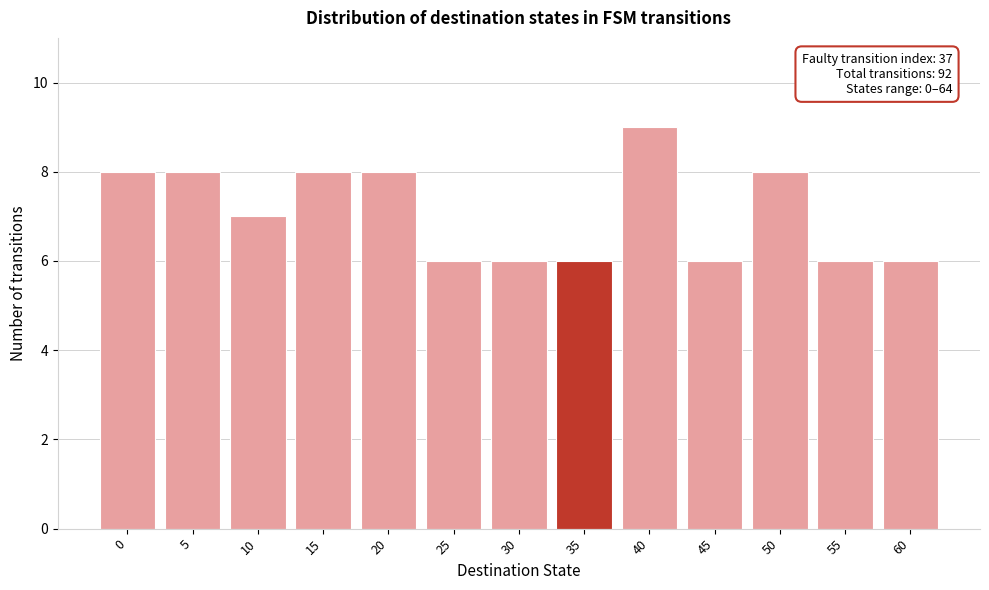

Reading right to left, transcribe all the data shown in this chart.

6	6	8	6	9	6	6	6	8	8	7	8	8